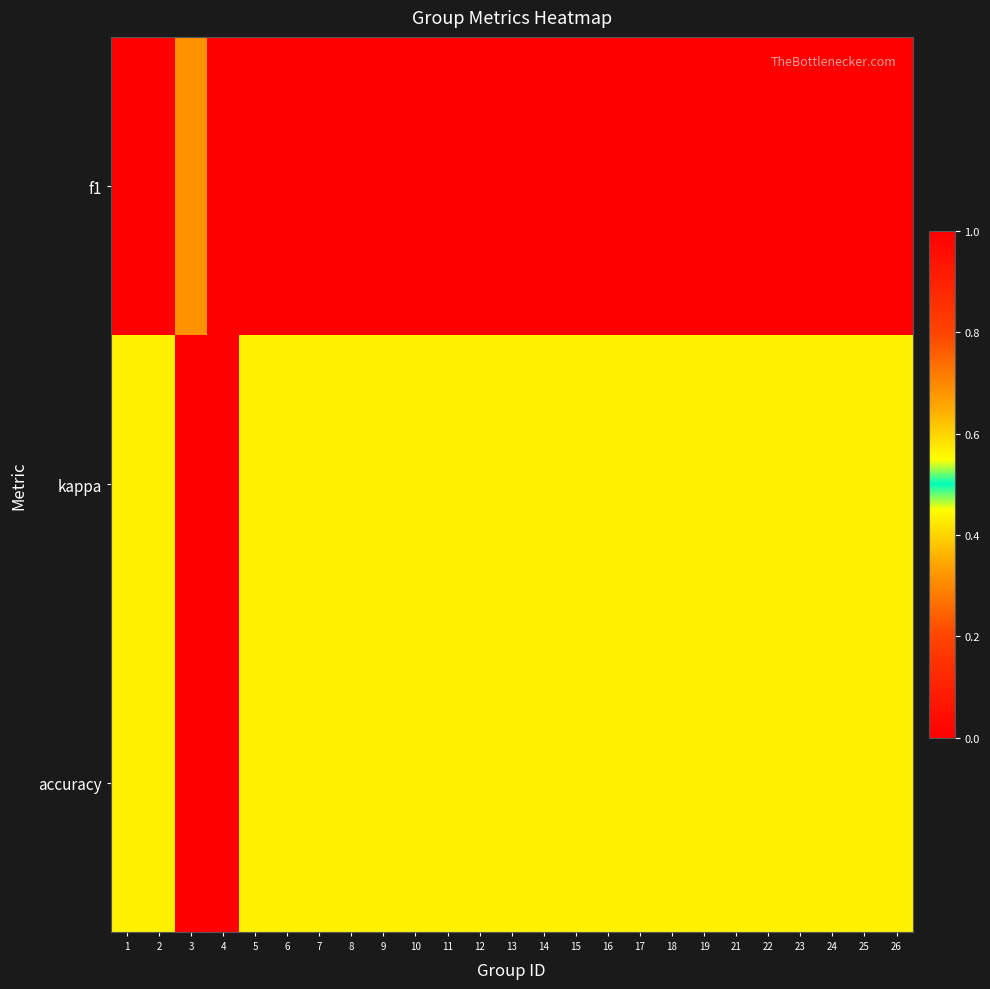

At which category is the sum across all series the highest?

4